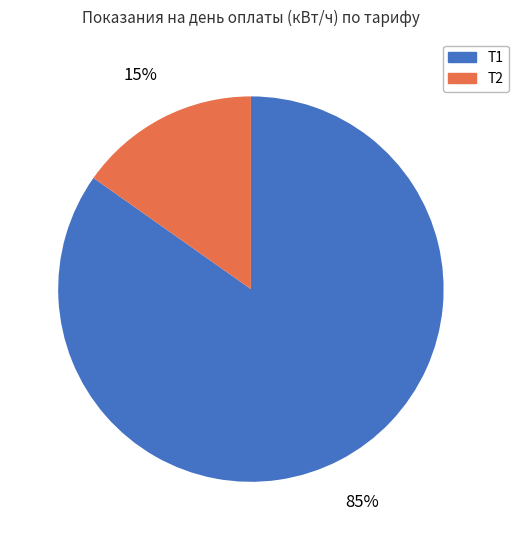

Does Т1 represent more than half of the total?

Yes